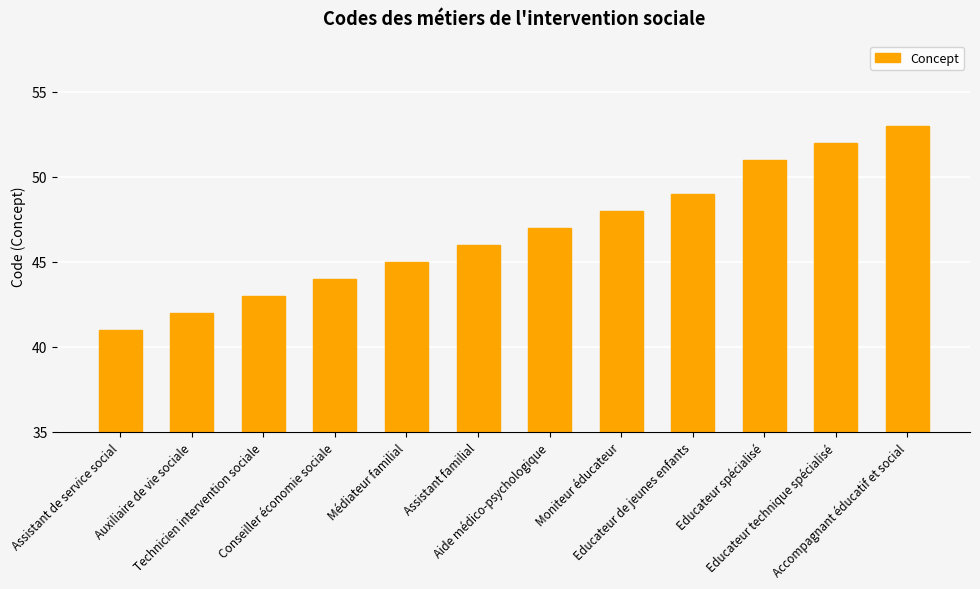

What is the change in value from Assistant de service social to Educateur spécialisé?

+10